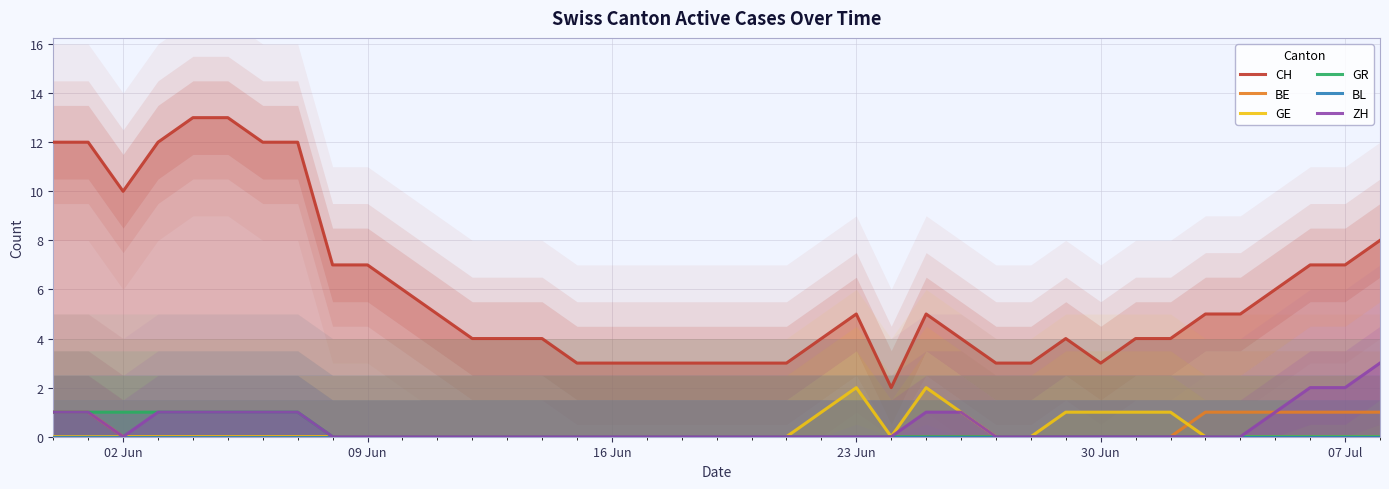

Is it true that ZH equals 1 at 23 Jun?

False